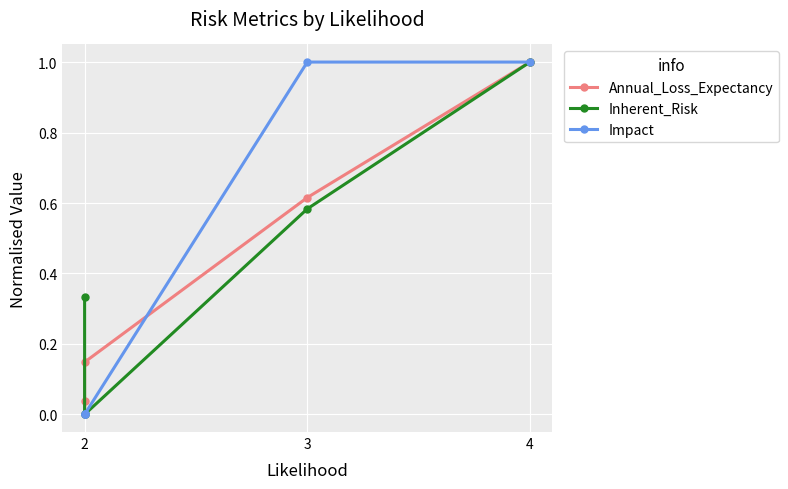

Rank the series by their average value, from lowest to highest.

Annual_Loss_Expectancy, Inherent_Risk, Impact